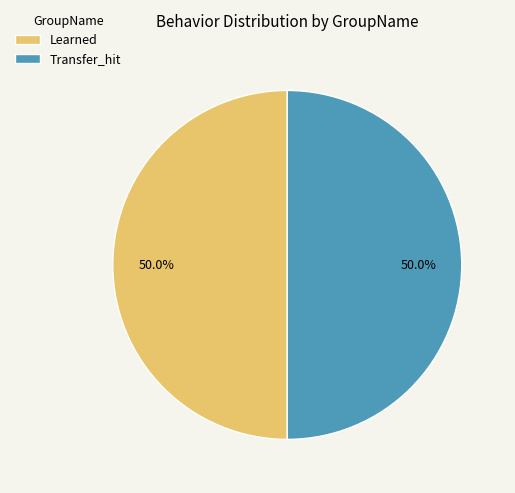

Is it true that Learned is 59% of the pie?

False